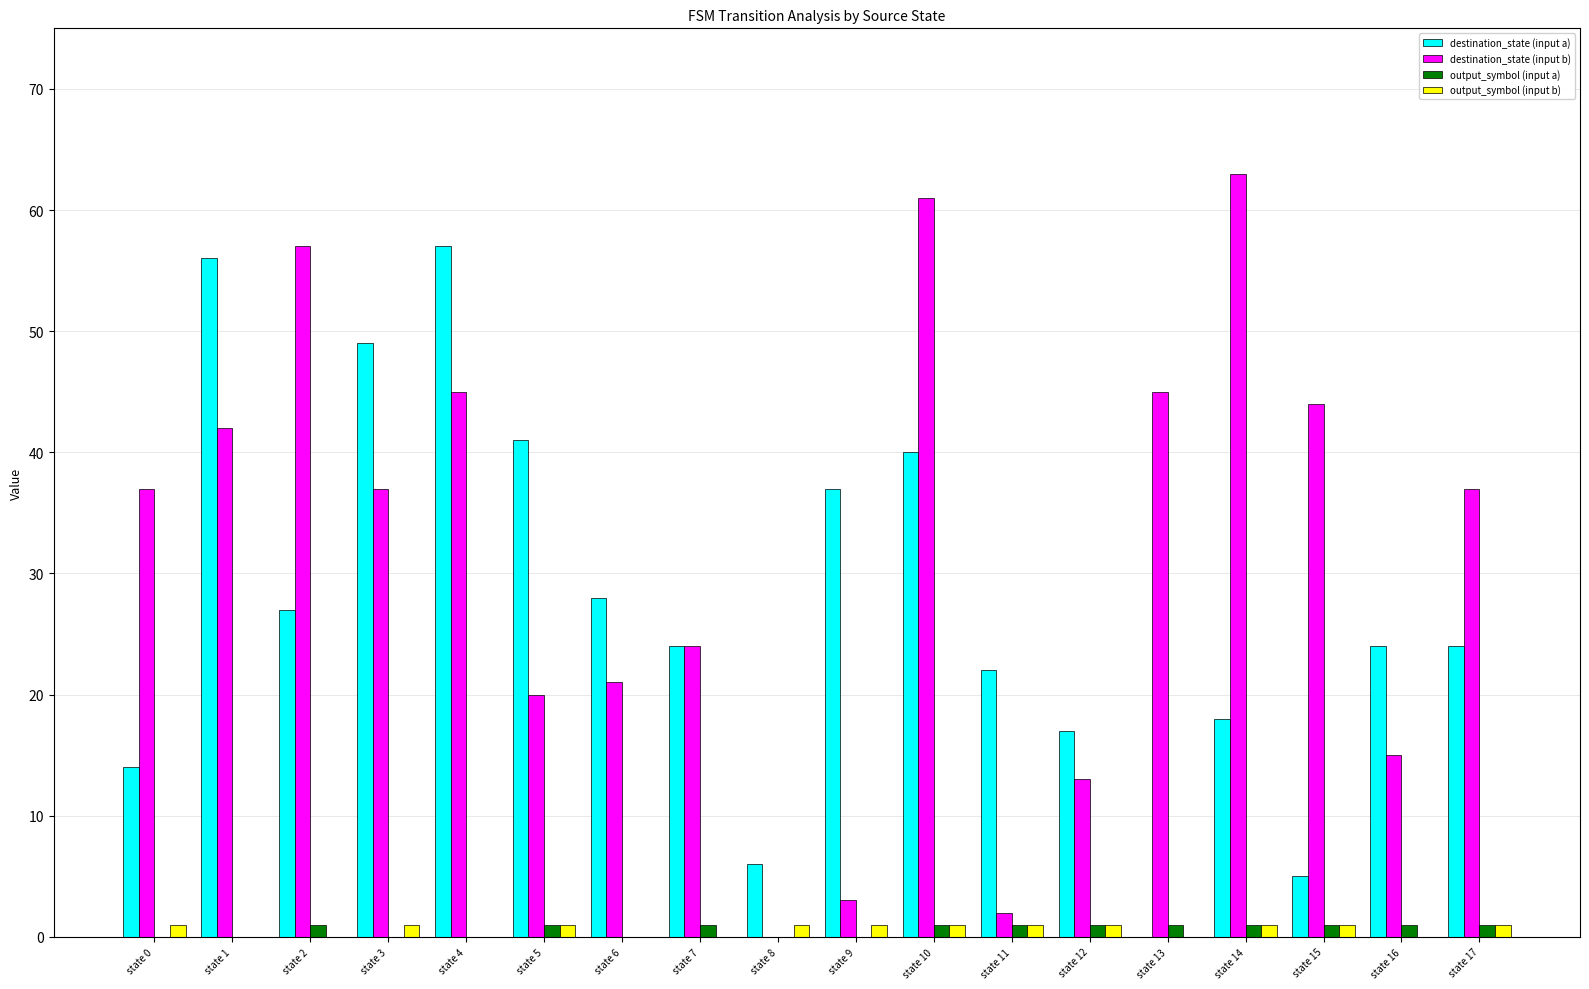

What is the sum of all output_symbol (input b) values?

11